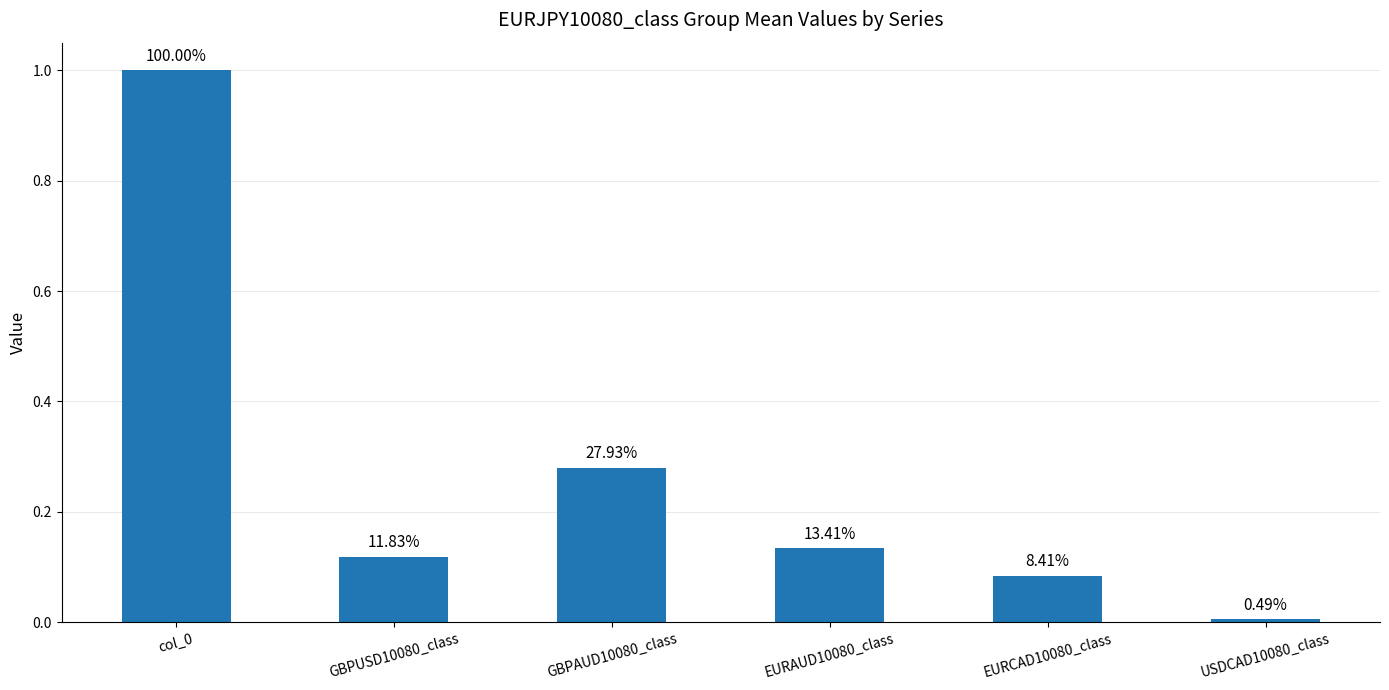

What is the change in value from EURAUD10080_class to EURCAD10080_class?

-0.1